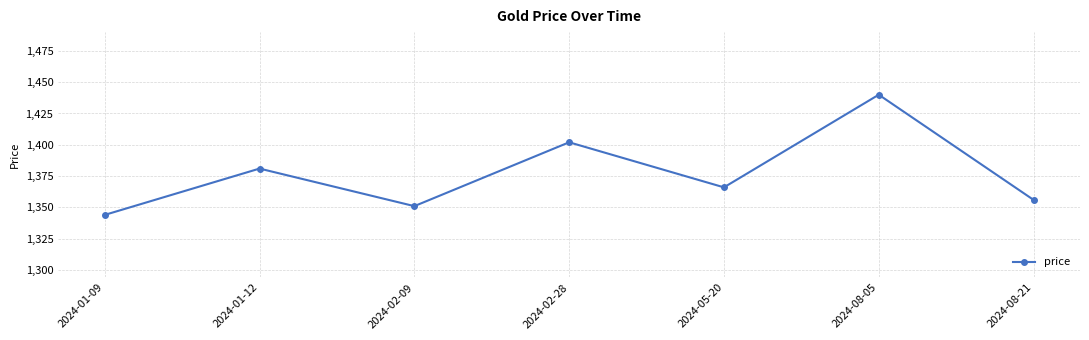

What position from the left is 2024-05-20?

5